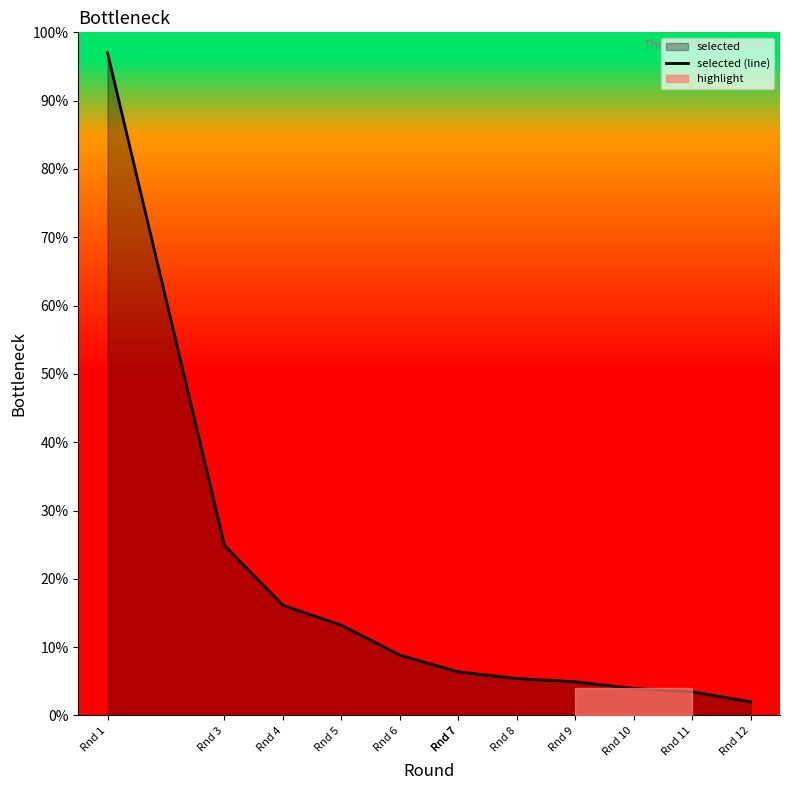

What is the sum of the values at Rnd 8 and Rnd 10?

9.4